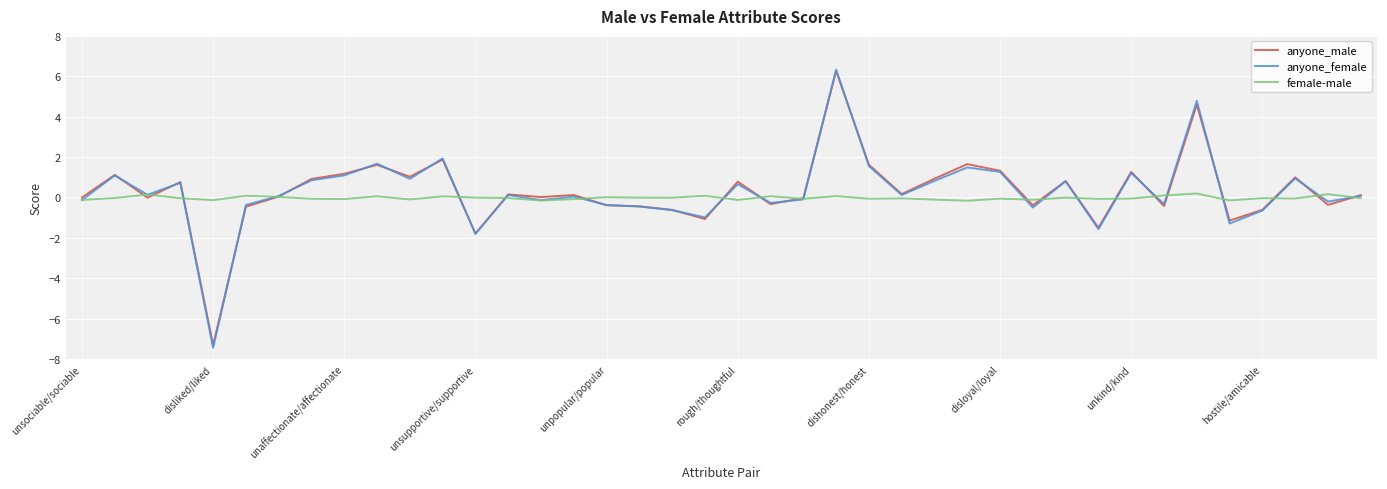

What is the highest value of the anyone_female series?

6.3